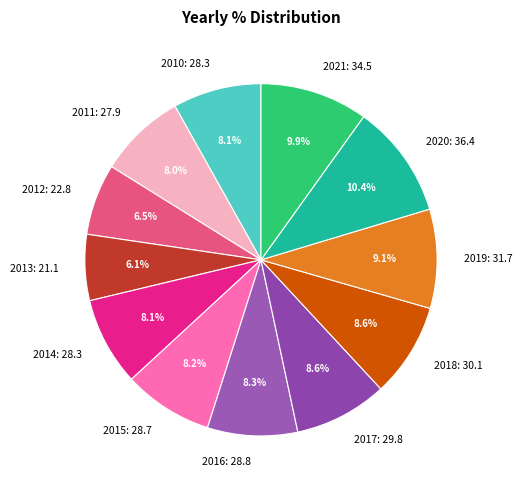

Count the number of slices in the pie.

12